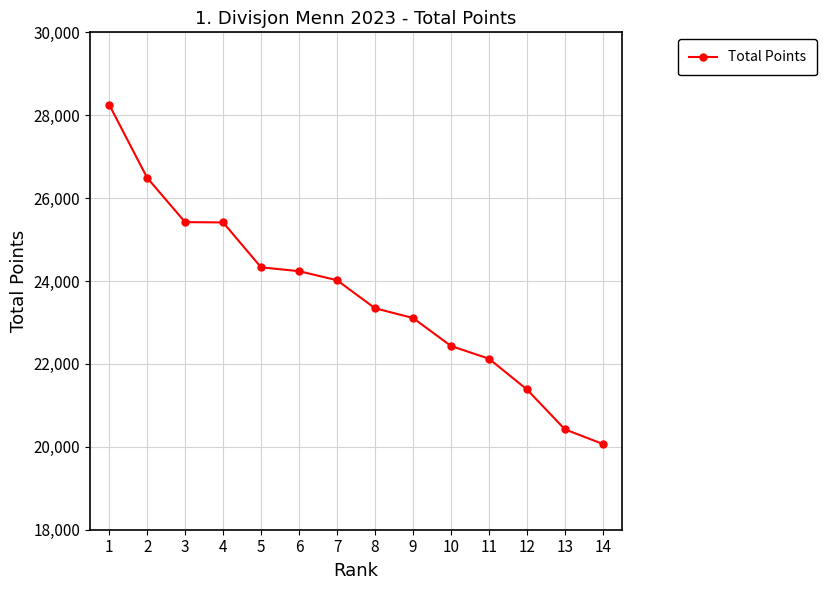

What is the value of the 5th point from the left?

24330